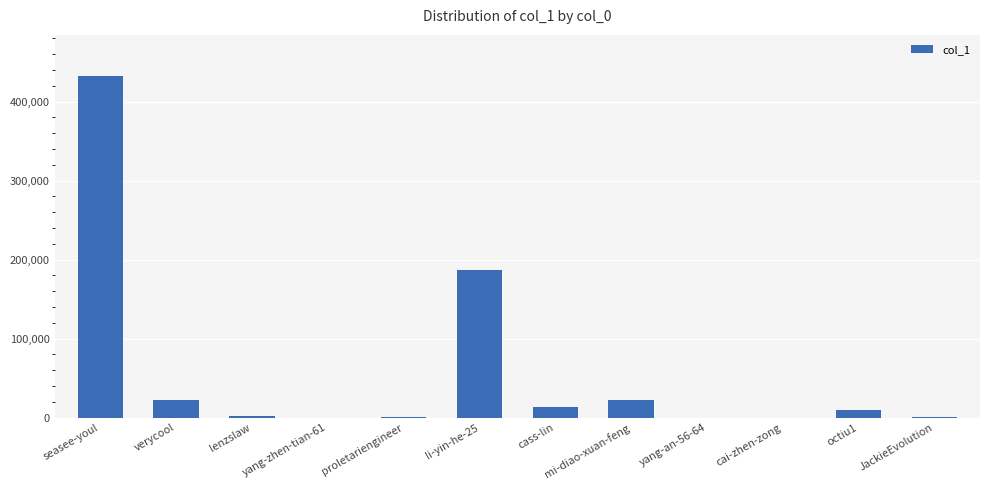

At which label is the value closest to 216247?

li-yin-he-25